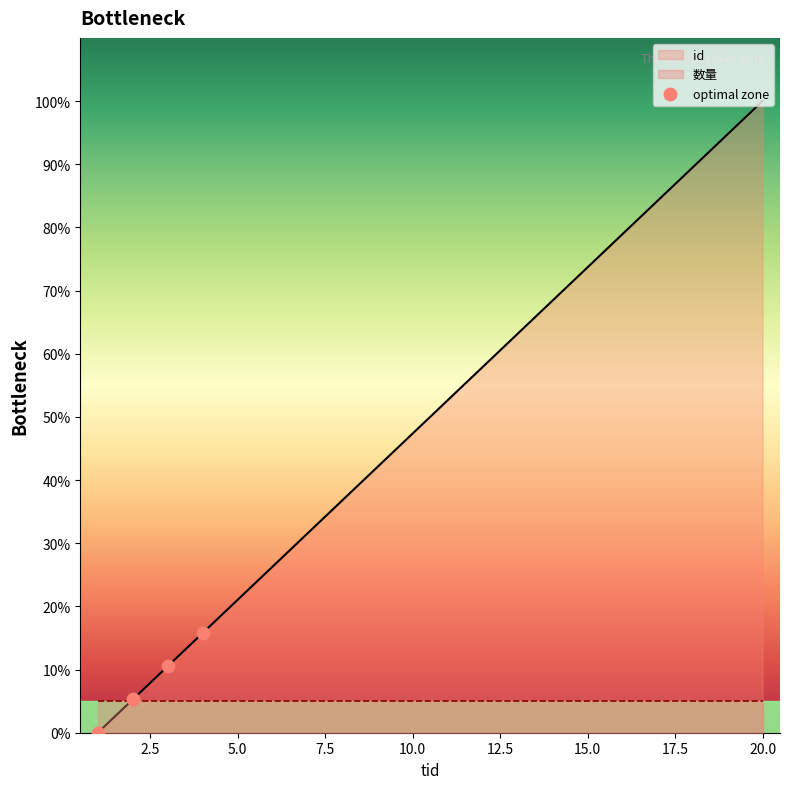

What is the change in value from 14 to 17?

+15.8